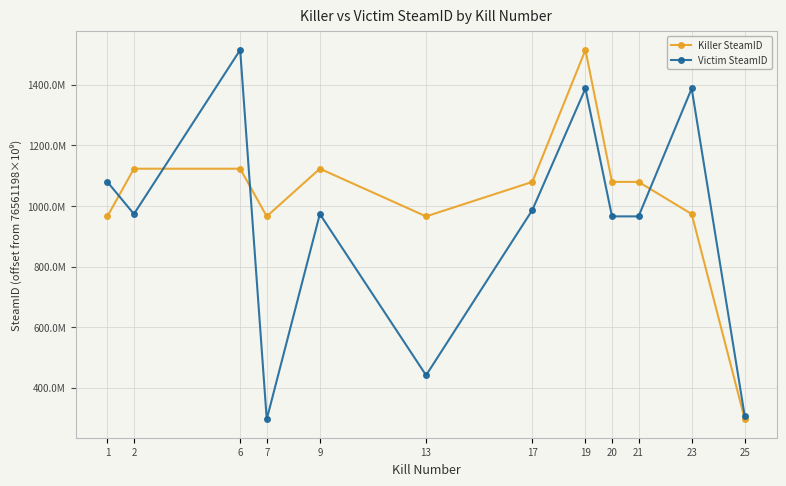

Does the chart have visible grid lines?

Yes